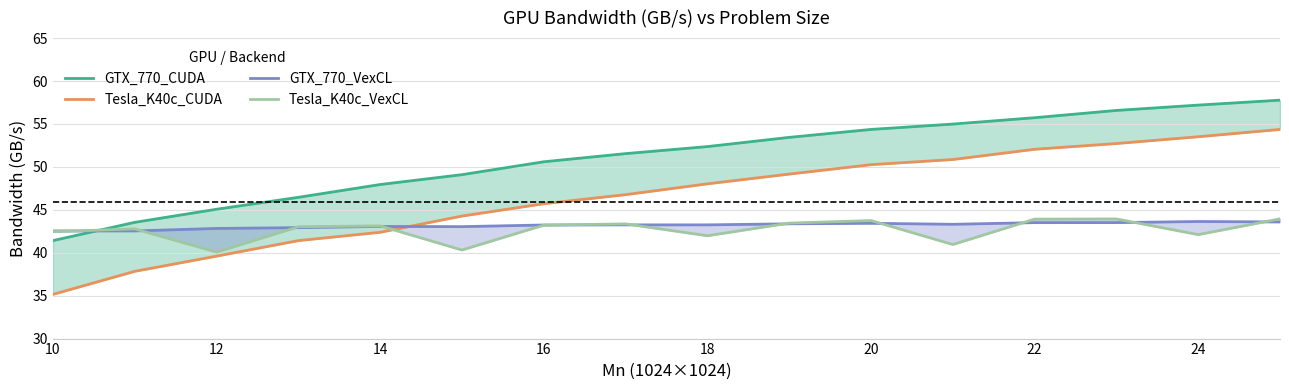

True or false: Tesla_K40c_VexCL and GTX_770_CUDA intersect in this chart.

True